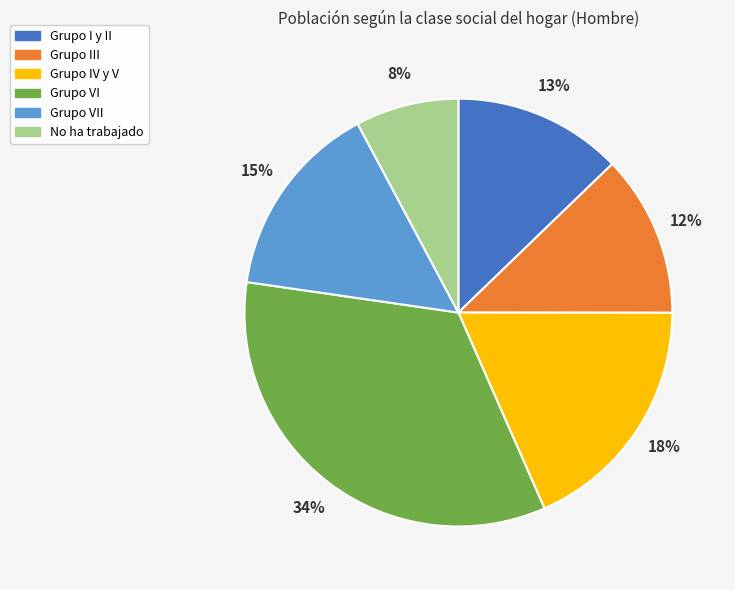

What is the largest slice in the pie chart?

Grupo VI